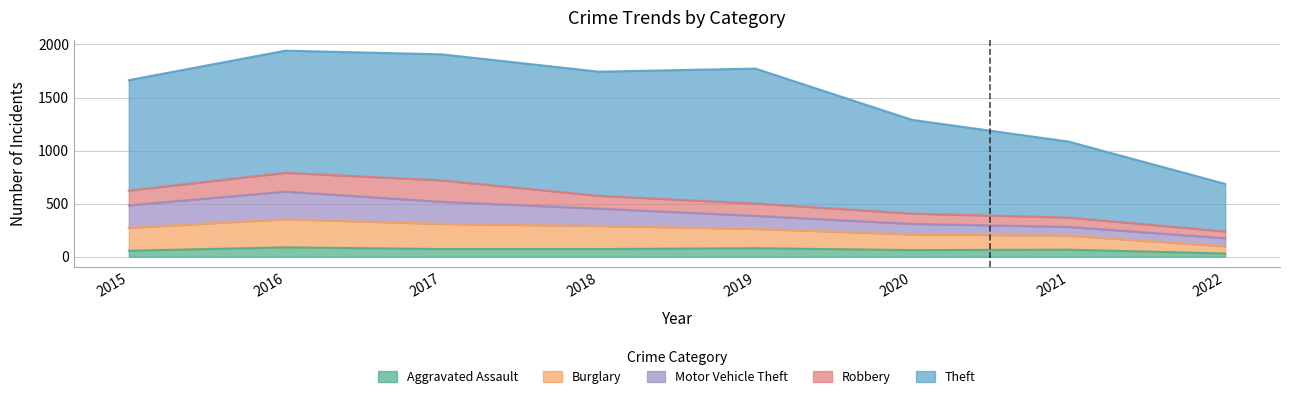

At which label does Burglary first exceed 216?

2016